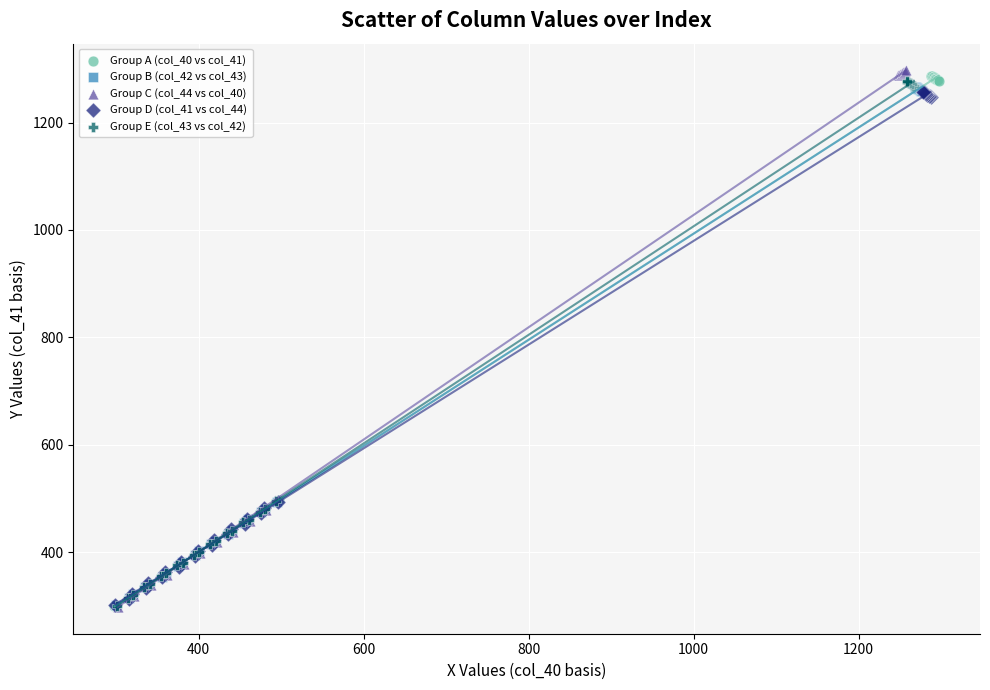

Which series has the largest Y range (max minus min)?

Group C (col_44 vs col_40)